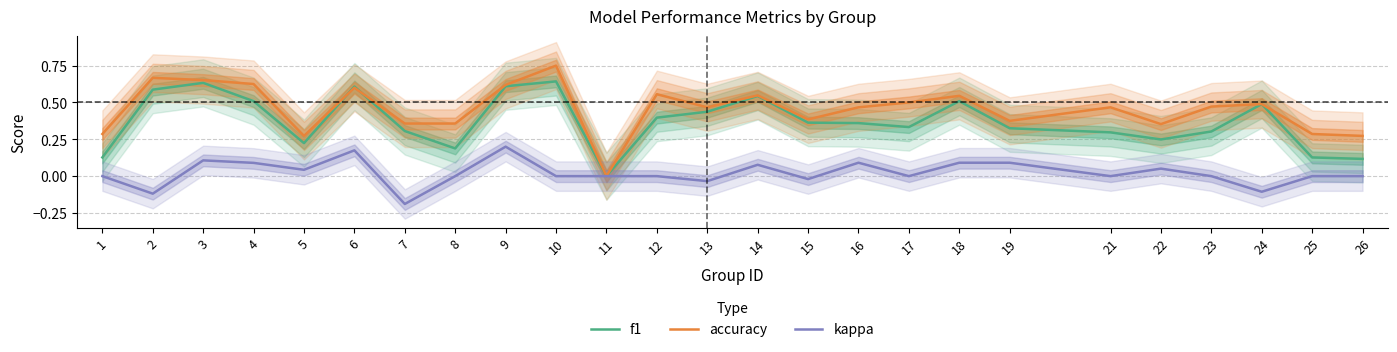

Which category has the highest value in the kappa series?

9